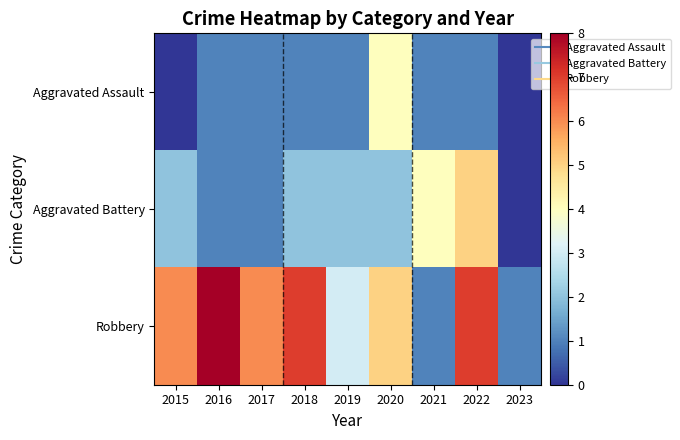

Rank the series by their average value, from highest to lowest.

Robbery, Aggravated Battery, Aggravated Assault